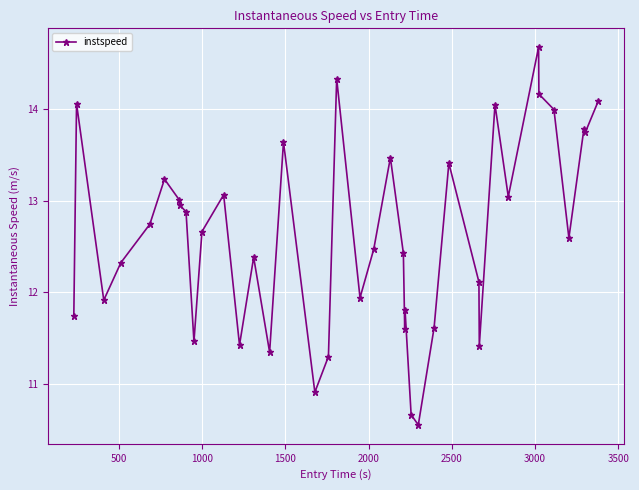

True or false: there are more than 2 points higher than both neighbors.

True